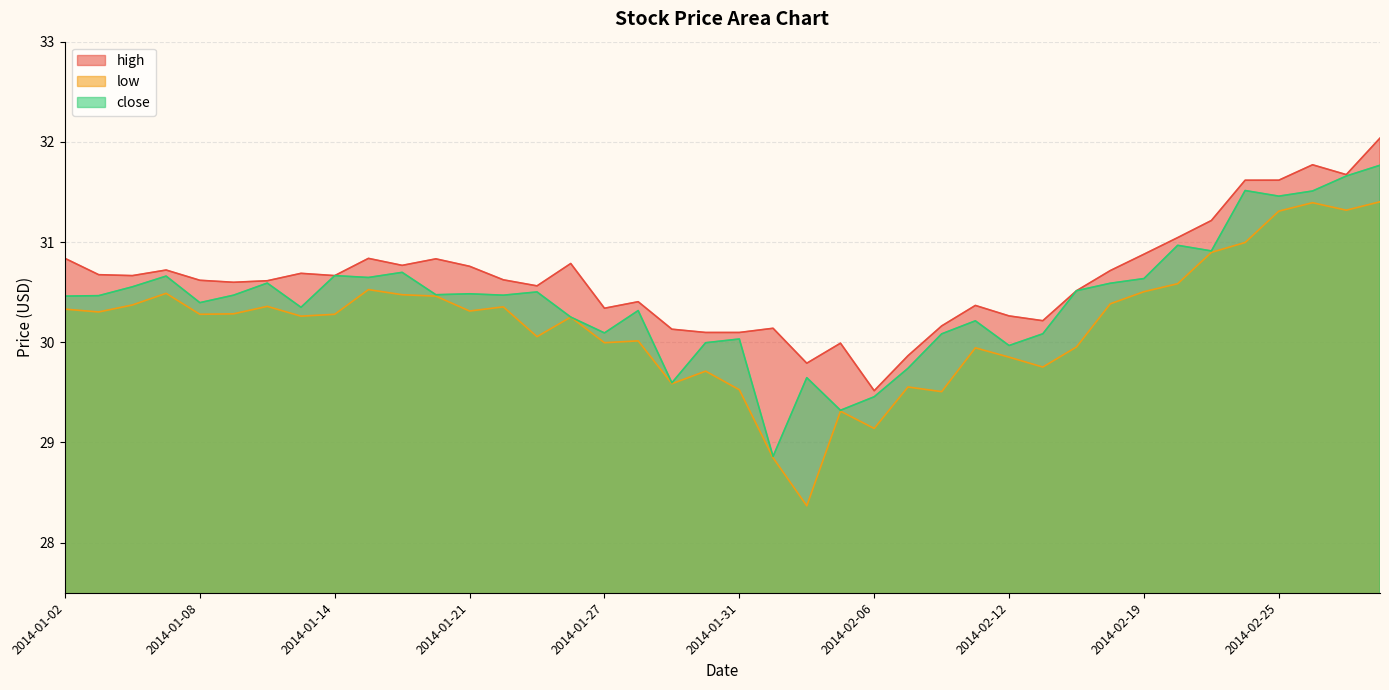

Reading left to right, what are all the values shown in this chart?

high: 2014-01-02=30.8	2014-01-03=30.7	2014-01-06=30.7	2014-01-07=30.7	2014-01-08=30.6	2014-01-09=30.6	2014-01-10=30.6	2014-01-13=30.7	2014-01-14=30.7	2014-01-15=30.8	2014-01-16=30.8	2014-01-17=30.8	2014-01-21=30.8	2014-01-22=30.6	2014-01-23=30.6	2014-01-24=30.8	2014-01-27=30.3	2014-01-28=30.4	2014-01-29=30.1	2014-01-30=30.1	2014-01-31=30.1	2014-02-03=30.1	2014-02-04=29.8	2014-02-05=30.0	2014-02-06=29.5	2014-02-07=29.9	2014-02-10=30.2	2014-02-11=30.4	2014-02-12=30.3	2014-02-13=30.2	2014-02-14=30.5	2014-02-18=30.7	2014-02-19=30.9	2014-02-20=31.0	2014-02-21=31.2	2014-02-24=31.6	2014-02-25=31.6	2014-02-26=31.8	2014-02-27=31.7	2014-02-28=32.0
low: 2014-01-02=30.3	2014-01-03=30.3	2014-01-06=30.4	2014-01-07=30.5	2014-01-08=30.3	2014-01-09=30.3	2014-01-10=30.4	2014-01-13=30.3	2014-01-14=30.3	2014-01-15=30.5	2014-01-16=30.5	2014-01-17=30.5	2014-01-21=30.3	2014-01-22=30.4	2014-01-23=30.1	2014-01-24=30.3	2014-01-27=30.0	2014-01-28=30.0	2014-01-29=29.6	2014-01-30=29.7	2014-01-31=29.5	2014-02-03=28.8	2014-02-04=28.4	2014-02-05=29.3	2014-02-06=29.1	2014-02-07=29.6	2014-02-10=29.5	2014-02-11=29.9	2014-02-12=29.9	2014-02-13=29.8	2014-02-14=30.0	2014-02-18=30.4	2014-02-19=30.5	2014-02-20=30.6	2014-02-21=30.9	2014-02-24=31.0	2014-02-25=31.3	2014-02-26=31.4	2014-02-27=31.3	2014-02-28=31.4
close: 2014-01-02=30.5	2014-01-03=30.5	2014-01-06=30.6	2014-01-07=30.7	2014-01-08=30.4	2014-01-09=30.5	2014-01-10=30.6	2014-01-13=30.3	2014-01-14=30.7	2014-01-15=30.6	2014-01-16=30.7	2014-01-17=30.5	2014-01-21=30.5	2014-01-22=30.5	2014-01-23=30.5	2014-01-24=30.3	2014-01-27=30.1	2014-01-28=30.3	2014-01-29=29.6	2014-01-30=30.0	2014-01-31=30.0	2014-02-03=28.9	2014-02-04=29.6	2014-02-05=29.3	2014-02-06=29.5	2014-02-07=29.7	2014-02-10=30.1	2014-02-11=30.2	2014-02-12=30.0	2014-02-13=30.1	2014-02-14=30.5	2014-02-18=30.6	2014-02-19=30.6	2014-02-20=31.0	2014-02-21=30.9	2014-02-24=31.5	2014-02-25=31.5	2014-02-26=31.5	2014-02-27=31.7	2014-02-28=31.8